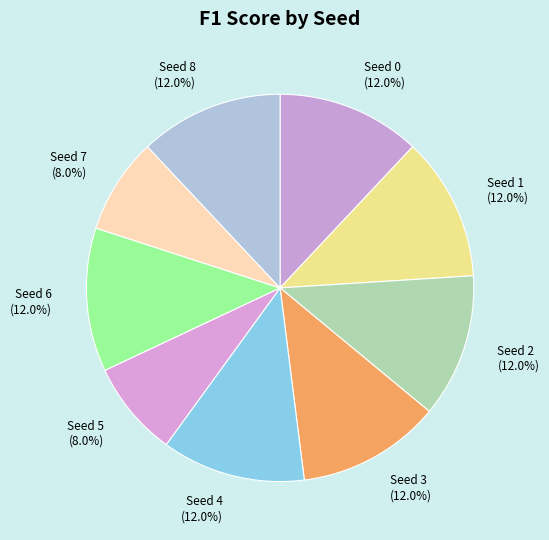

Does Seed 8 account for over 50% of the chart?

No